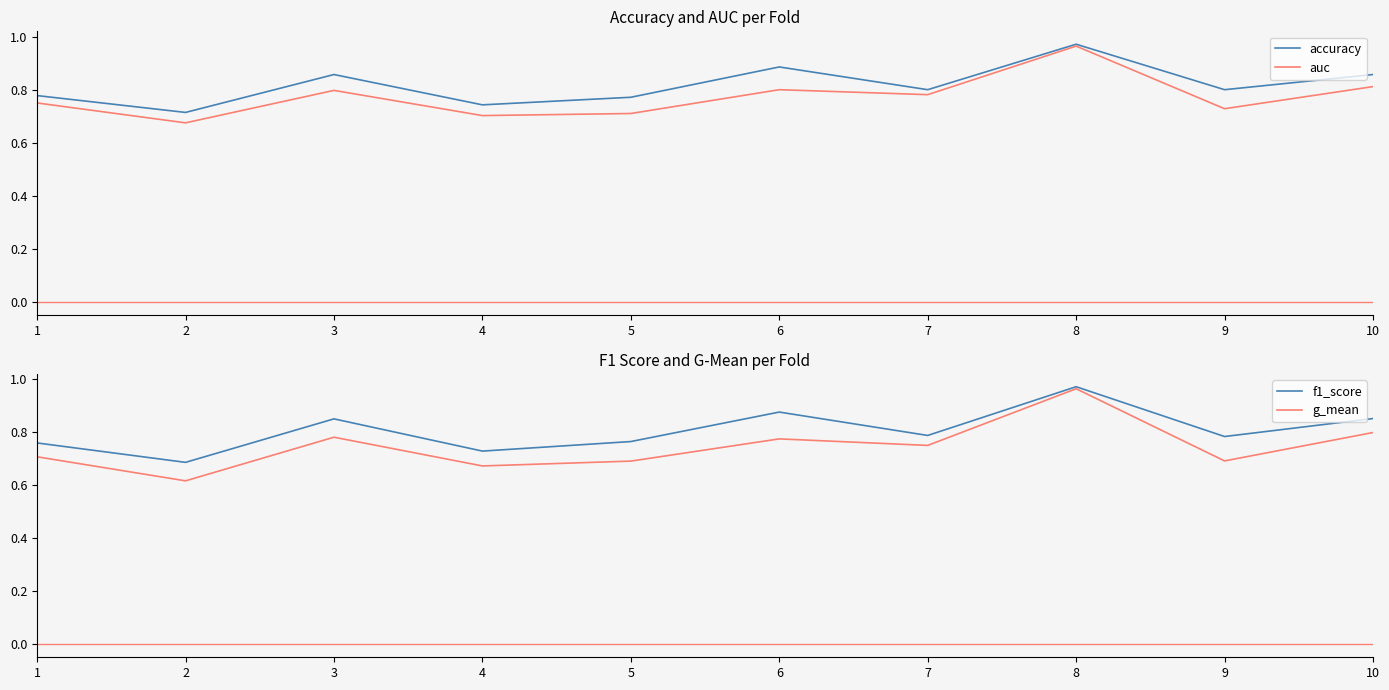

What is the total value across all series at 2?

2.7